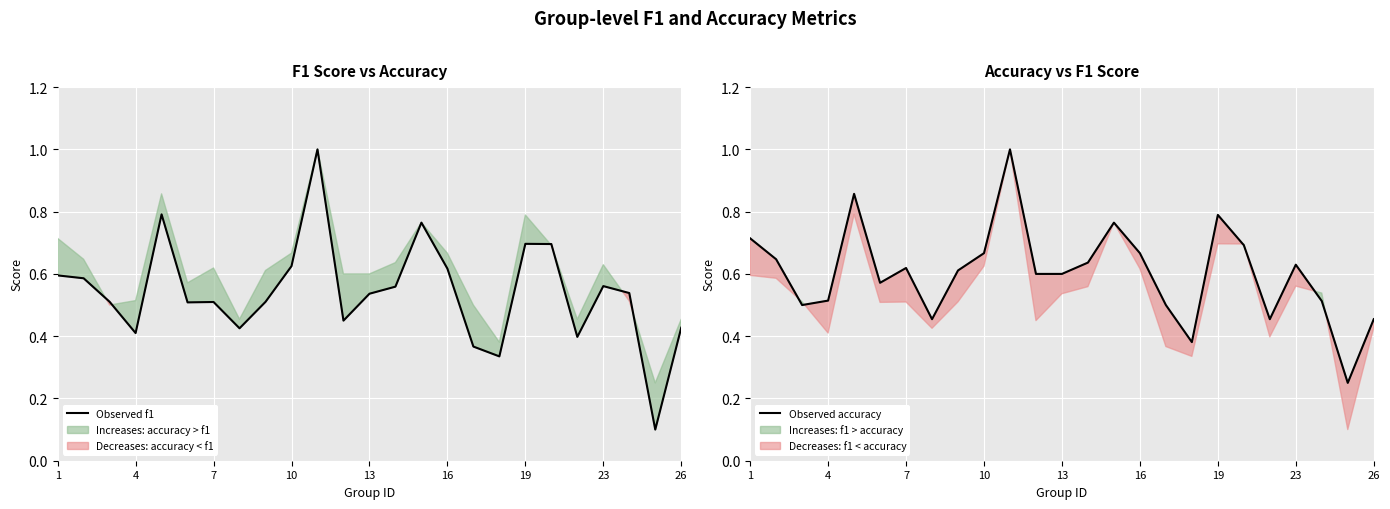

What is the highest value of the Observed f1 series?

1.0